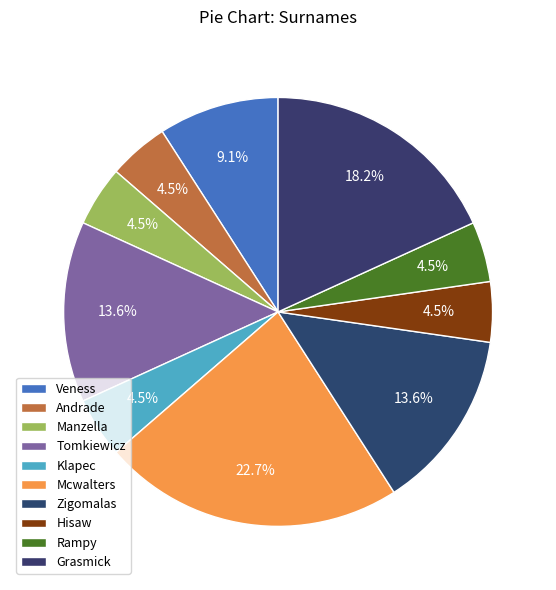

The Manzella slice represents 5% of the pie. True or false?

True